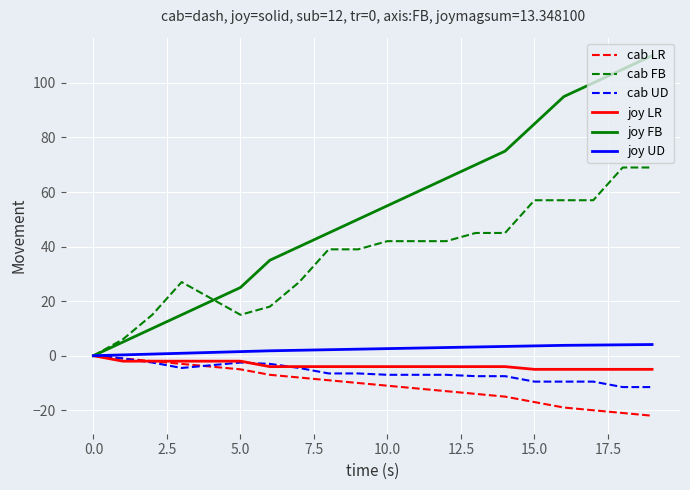

What are all the series names shown in the legend?

cab LR, cab FB, cab UD, joy LR, joy FB, joy UD